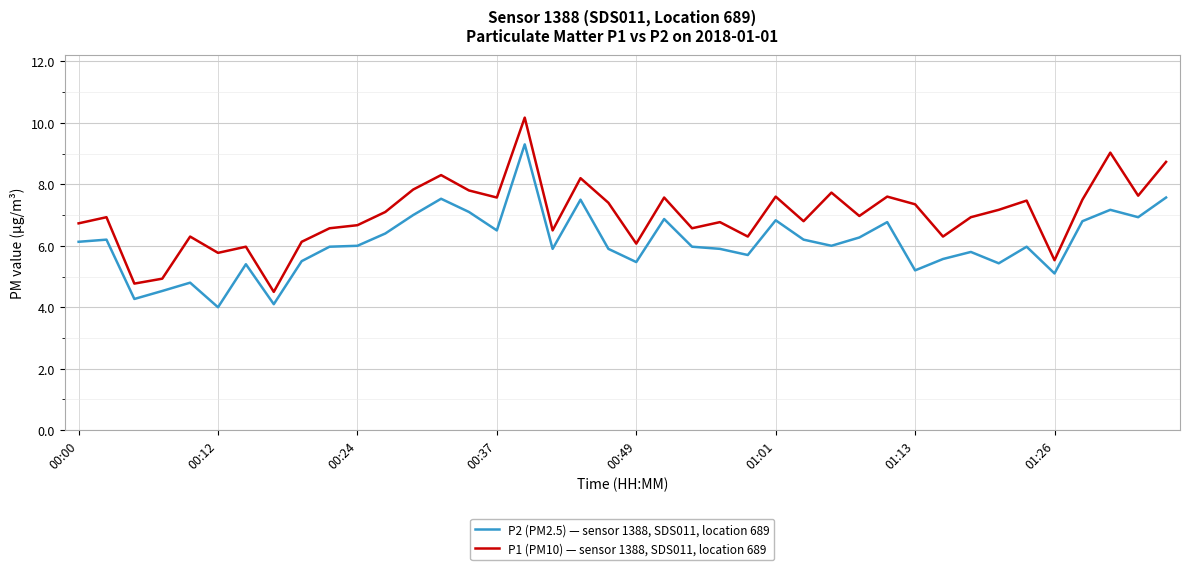

What is the maximum value shown in the chart?

10.2